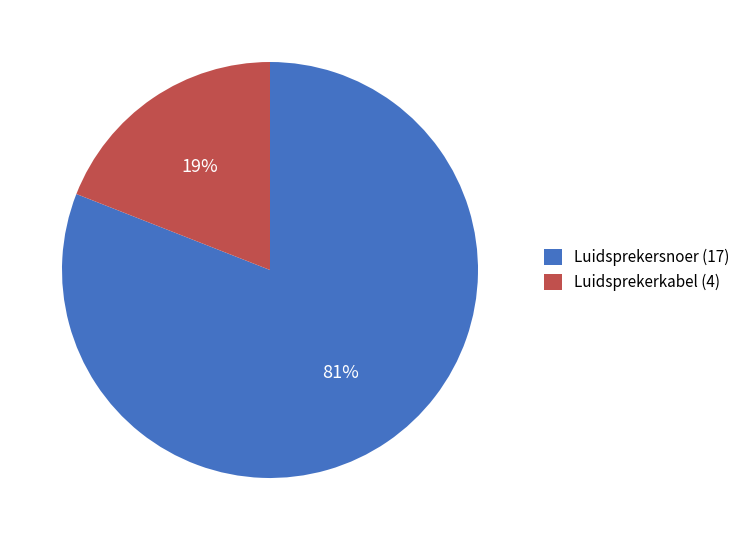

Combined, do Luidsprekersnoer (17) and Luidsprekerkabel (4) account for over 50%?

Yes